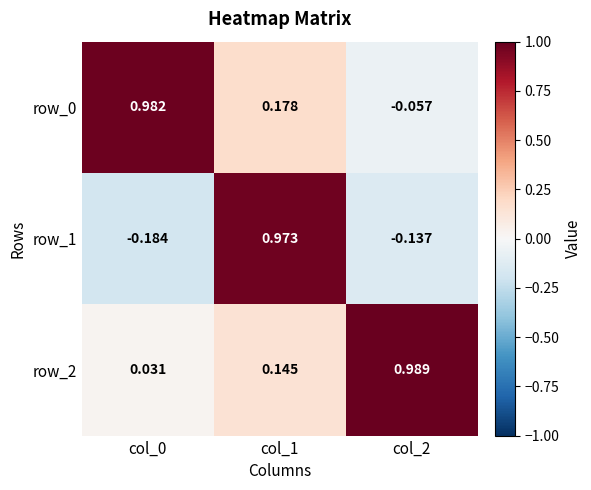

Is the value of row_0 at col_0 greater than the value of row_1 at col_2?

Yes